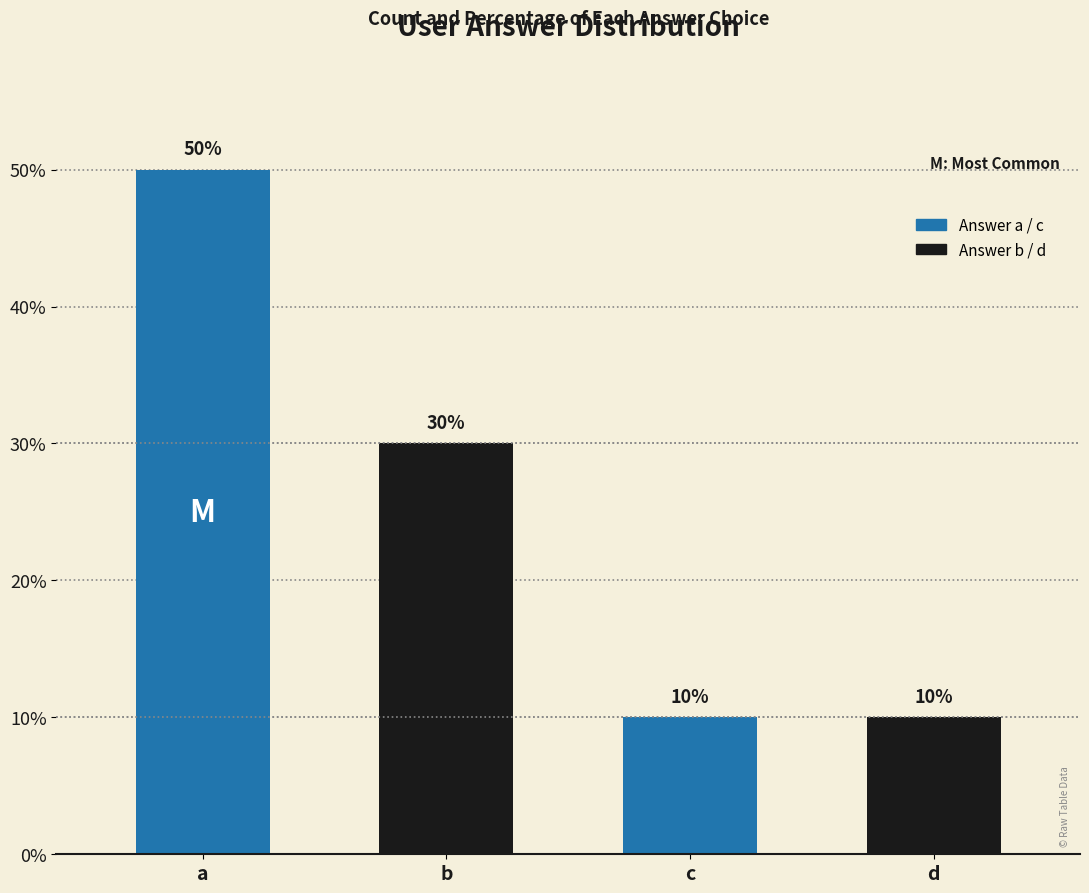

What is the minimum value shown in the chart?

10